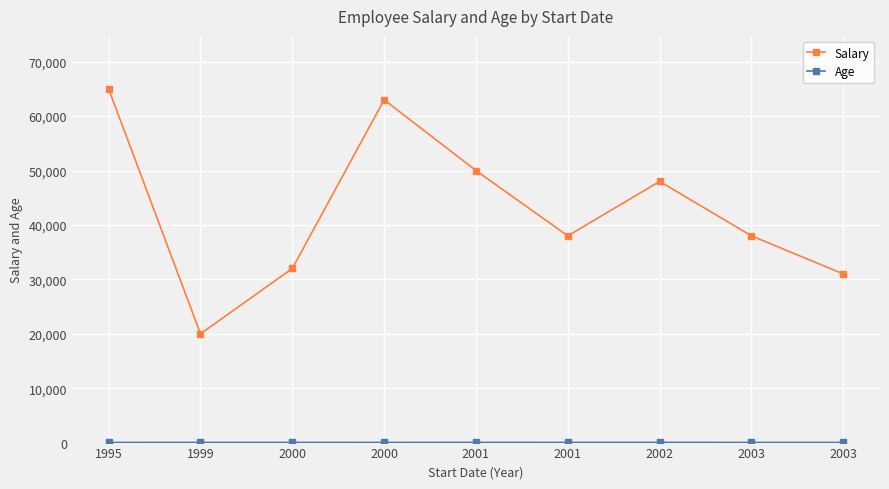

How many lines are shown in the chart?

2